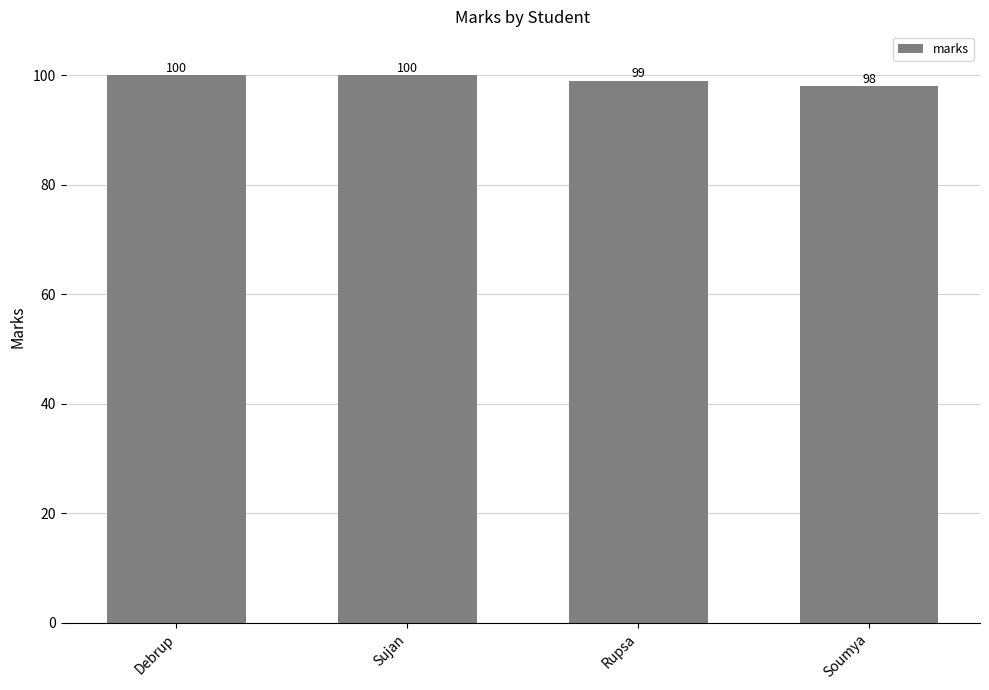

What is the ratio of the value at Sujan to the value at Rupsa?

1.0